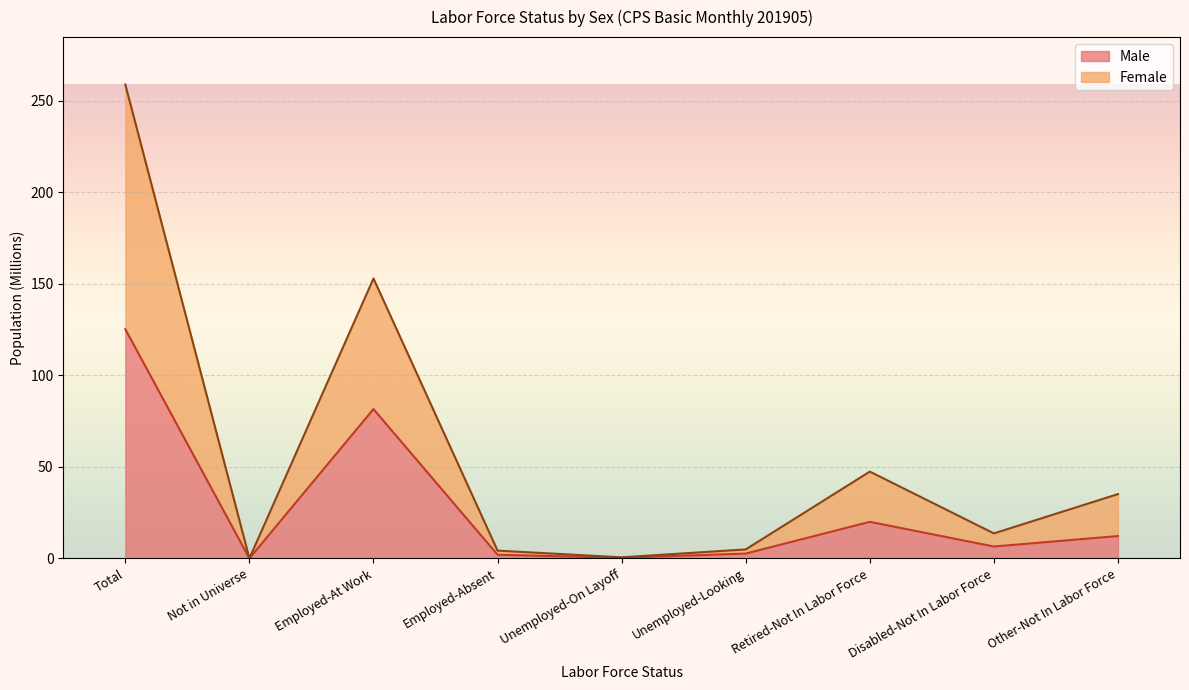

What is the total value across all series at Employed-At Work?

152.9